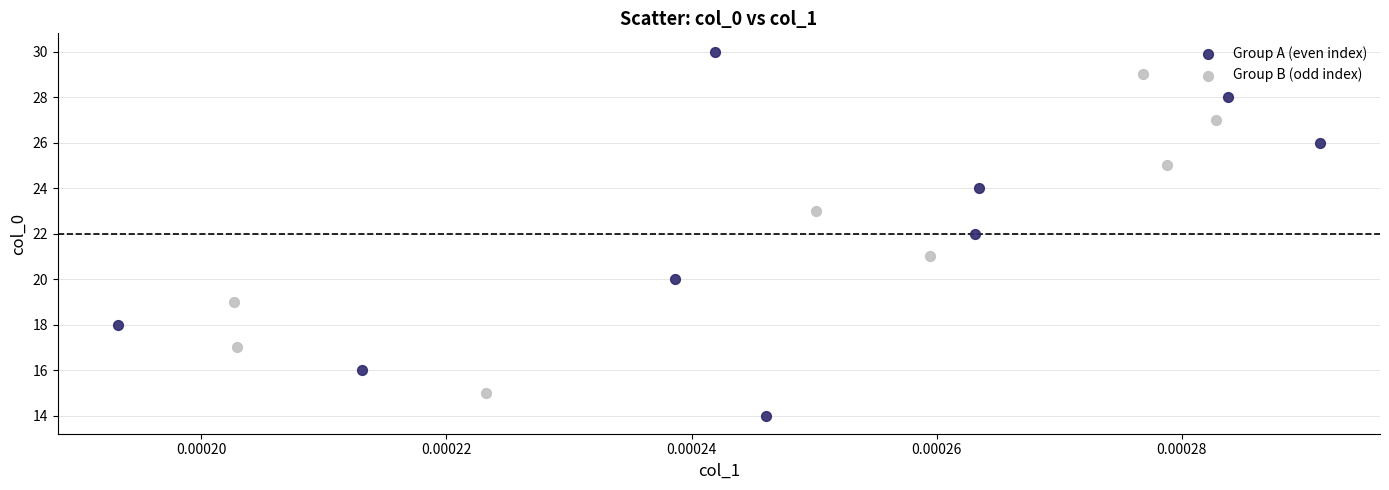

Which series contains the lowest Y value?

Group A (even index)